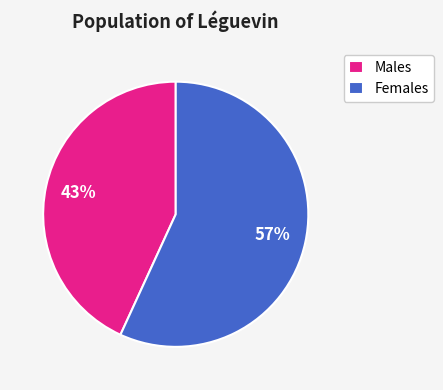

To the nearest percent, what percentage of the pie is Males?

43%